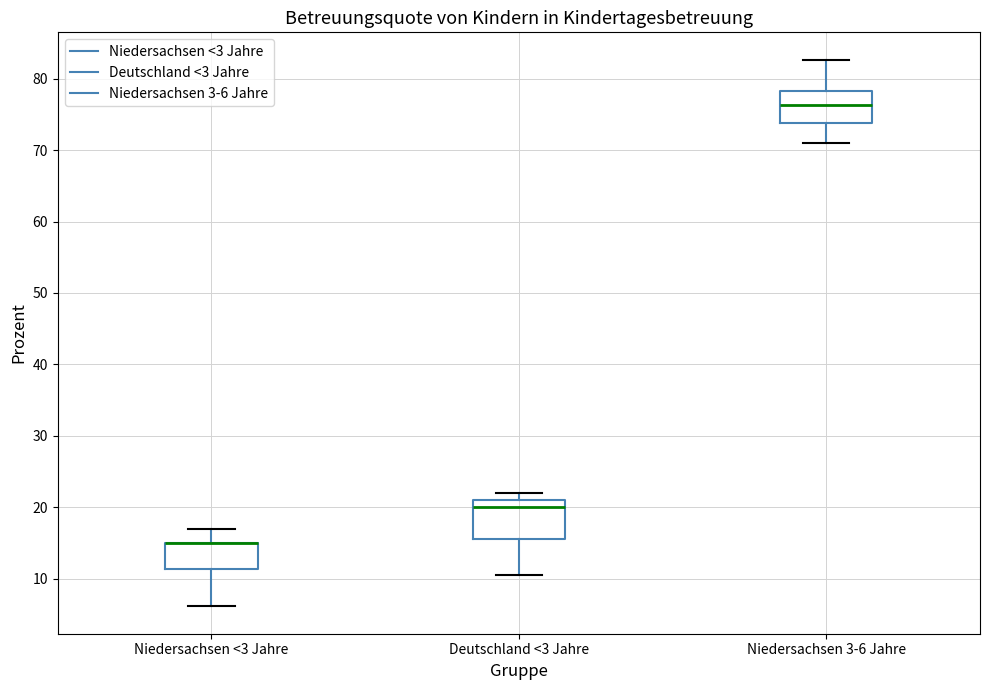

Where does the lower whisker of the box for Niedersachsen 3-6 Jahre end on the y-axis? The values are not printed on the chart, so give them approximately, as read against the axis.

71